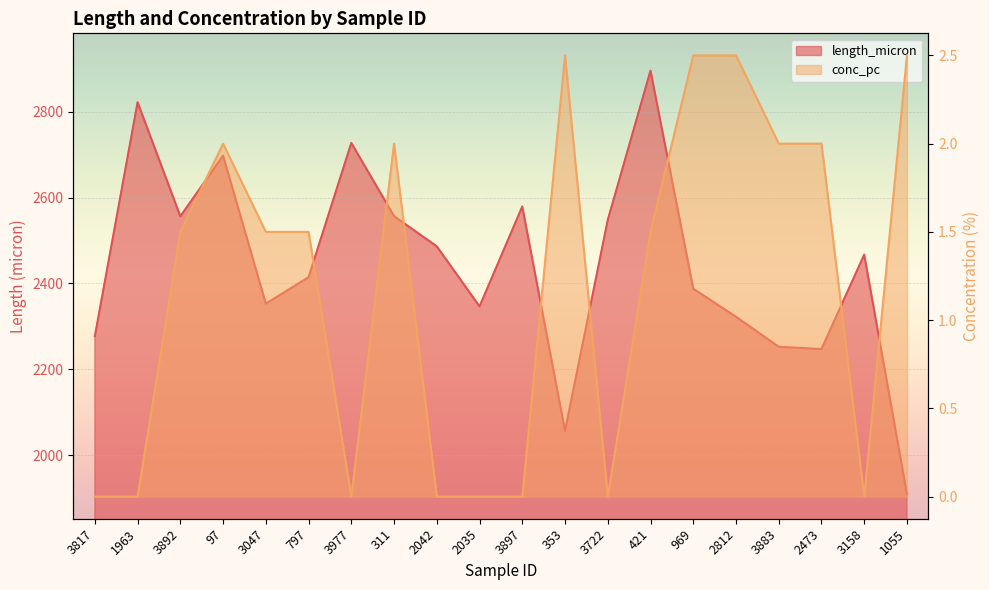

The length_micron series shows 4153.8 at 969. True or false?

False